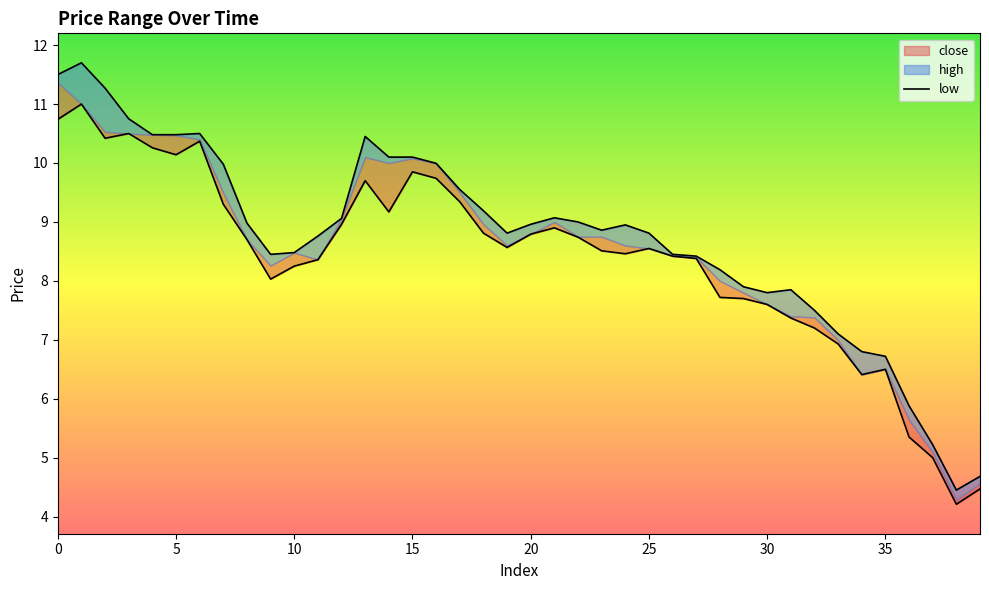

List the labels in order of close value, largest first.

1, 0, 3, 2, 6, 4, 5, 15, 16, 13, 17, 7, 14, 12, 21, 18, 20, 22, 8, 19, 25, 23, 24, 26, 27, 11, 10, 9, 28, 29, 30, 31, 32, 33, 35, 34, 36, 37, 39, 38